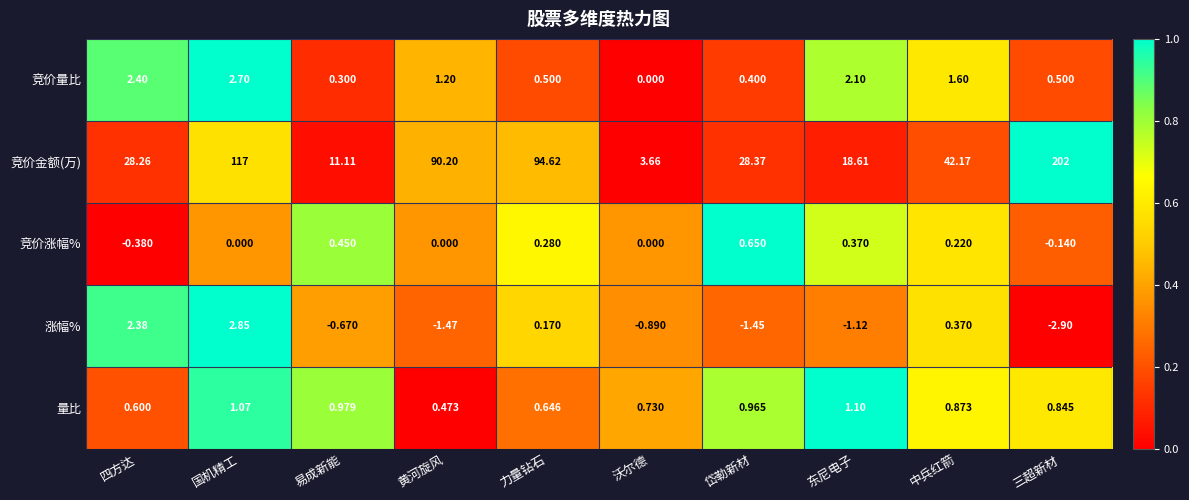

Which series has the widest spread of values?

竞价金额(万)